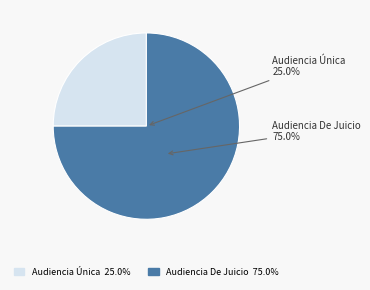

To the nearest percent, what percentage of the pie is Audiencia Única?

25%